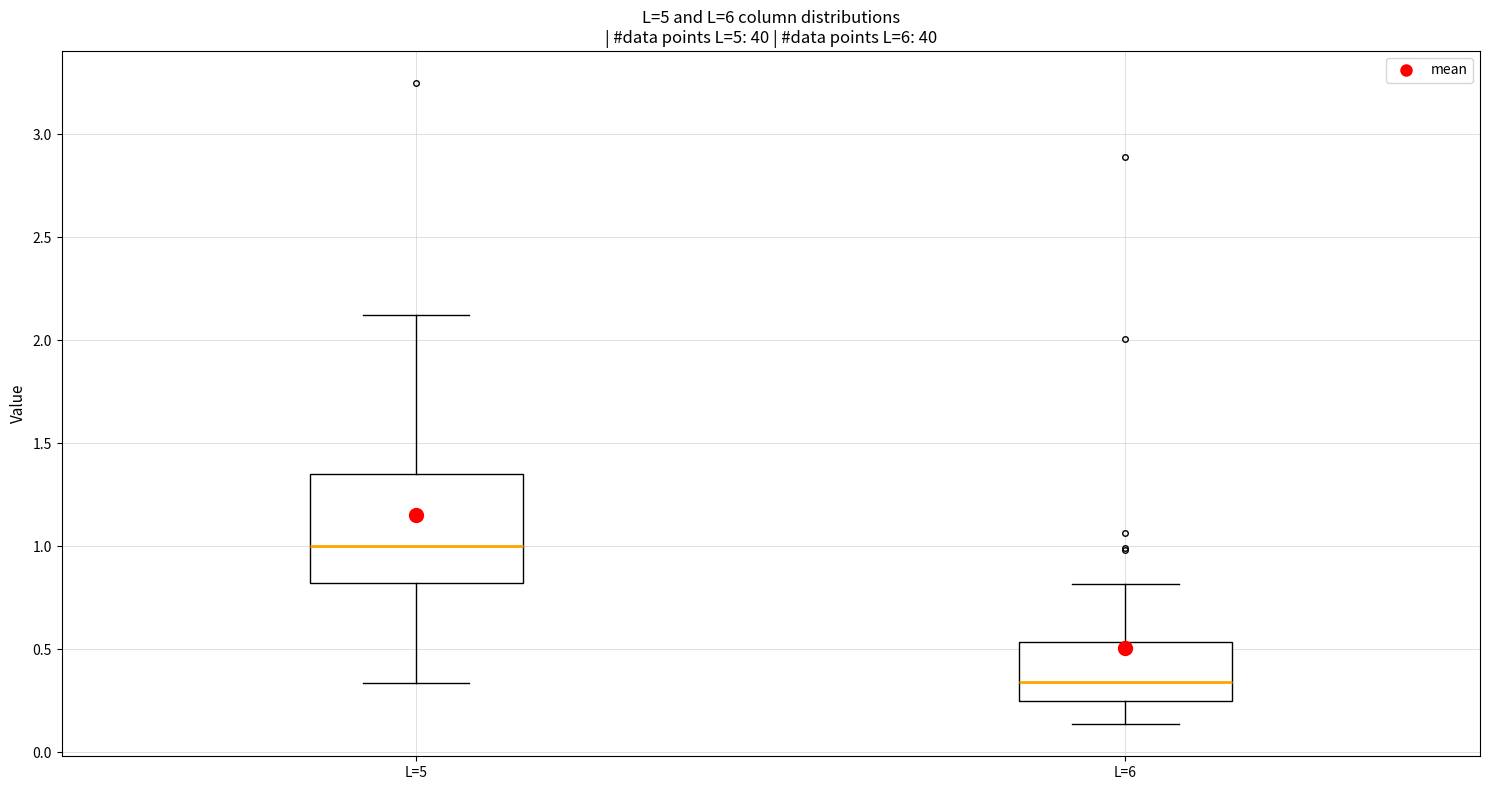

Which box has the lowest median line?

L=6